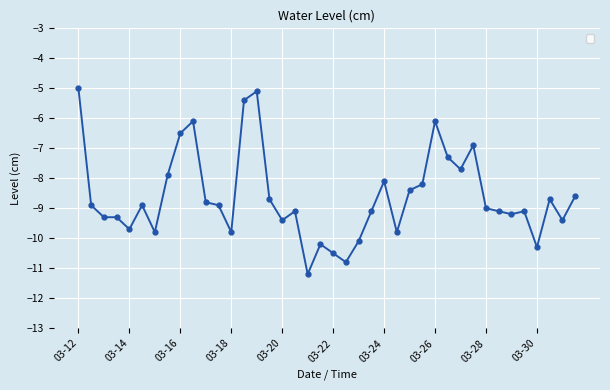

True or false: the data has more than 2 interior local peaks.

True